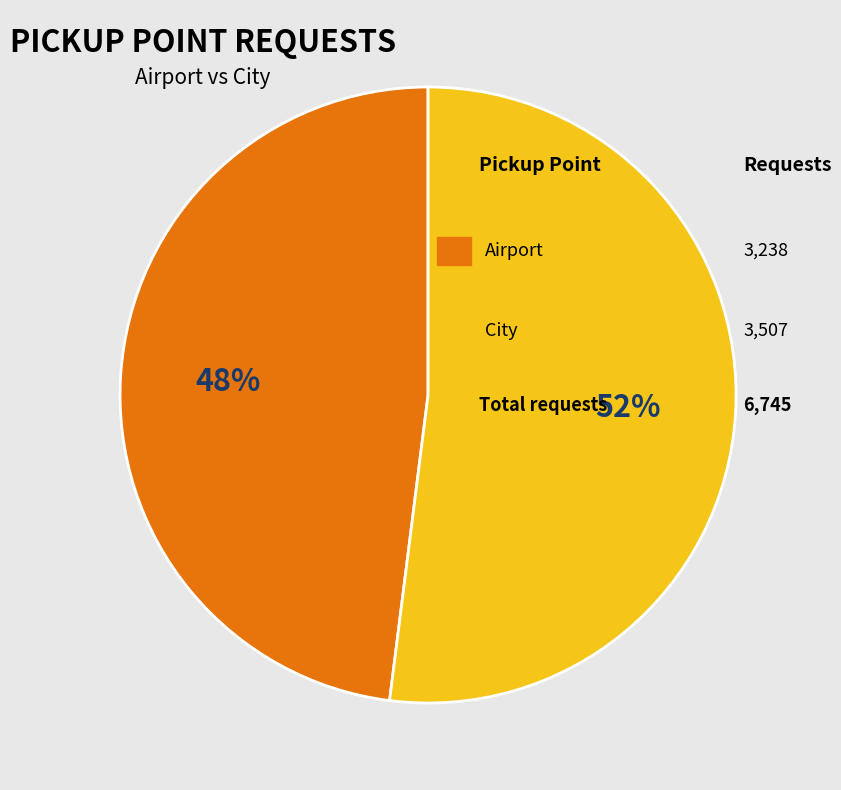

Is there any slice that represents more than half of the pie?

Yes